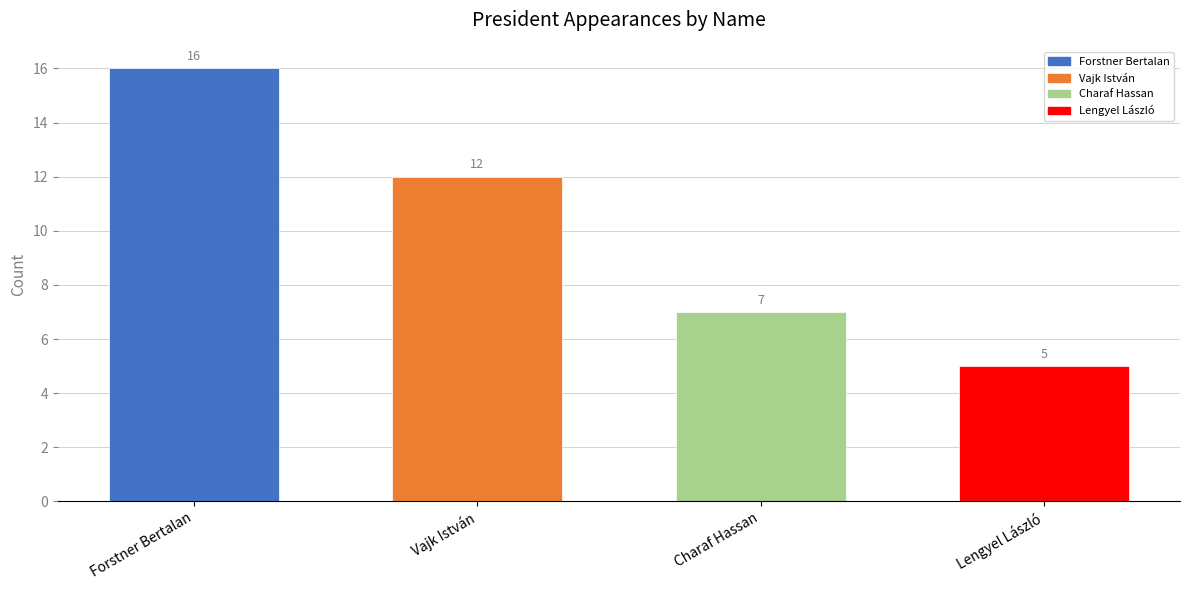

What is the change in value from Vajk István to Lengyel László?

-7